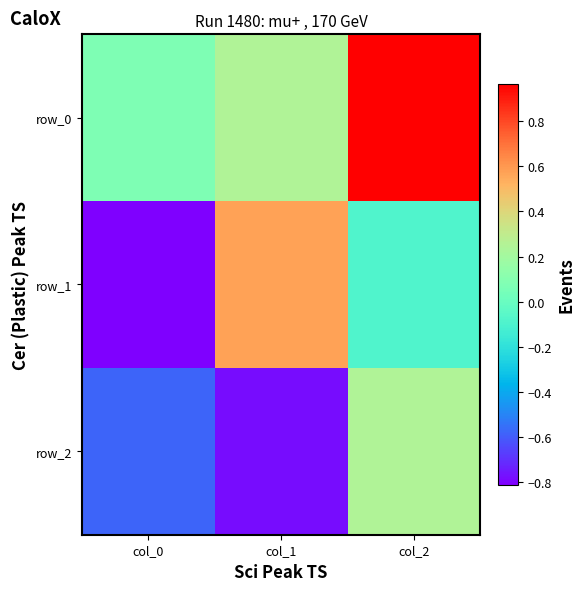

Rank the series at col_2 from lowest to highest value.

row_1, row_2, row_0